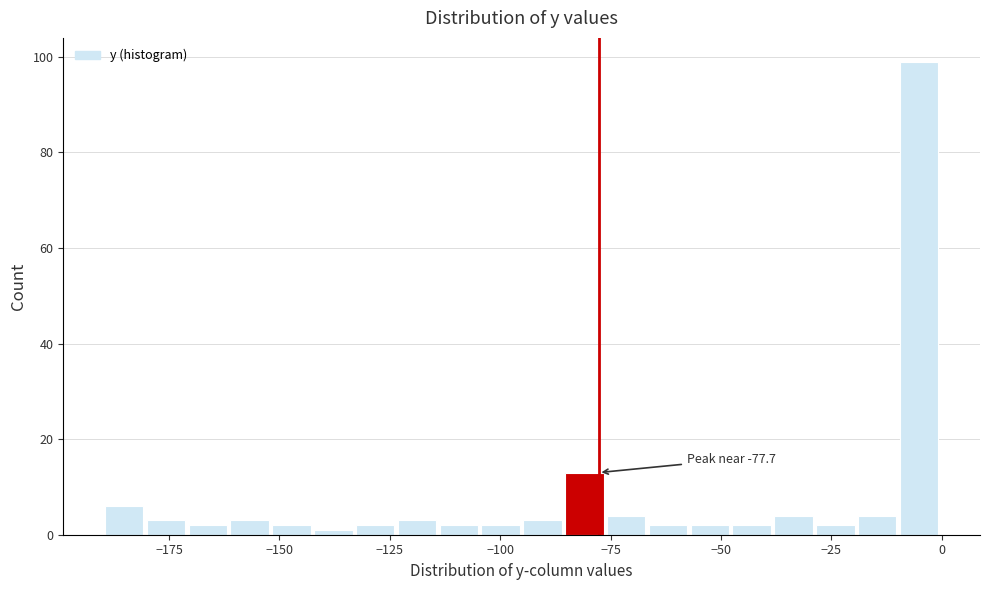

Around what value on the x-axis is the tallest bar? Give the approximate position of its centre, as read against the axis.

-5